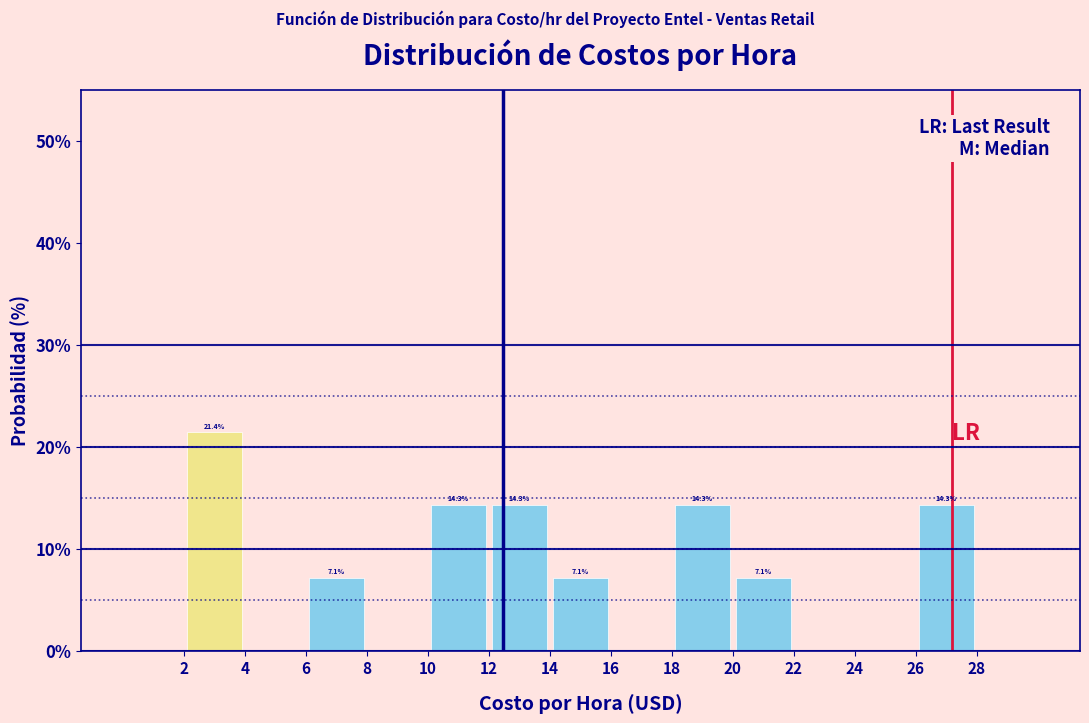

Which range on the x-axis has the tallest bar?

2 to 4